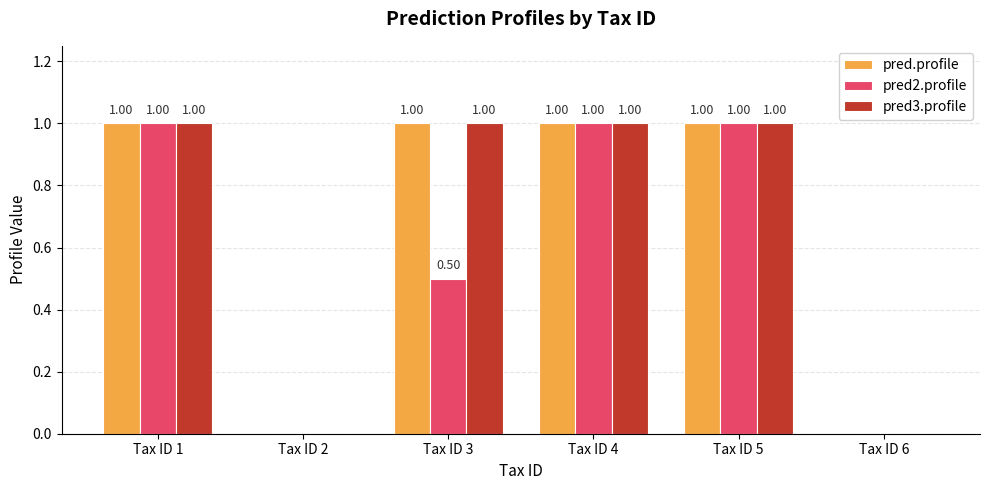

Is the value of pred3.profile at Tax ID 4 greater than the value of pred2.profile at Tax ID 6?

Yes